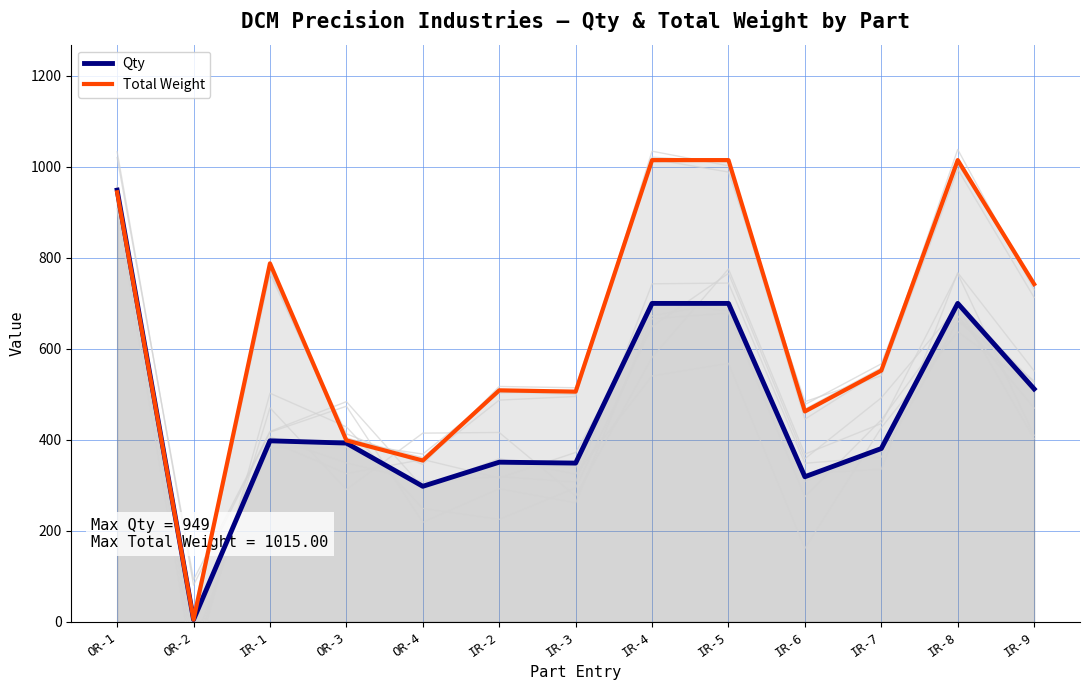

Which series has the largest range (max minus min)?

Total Weight